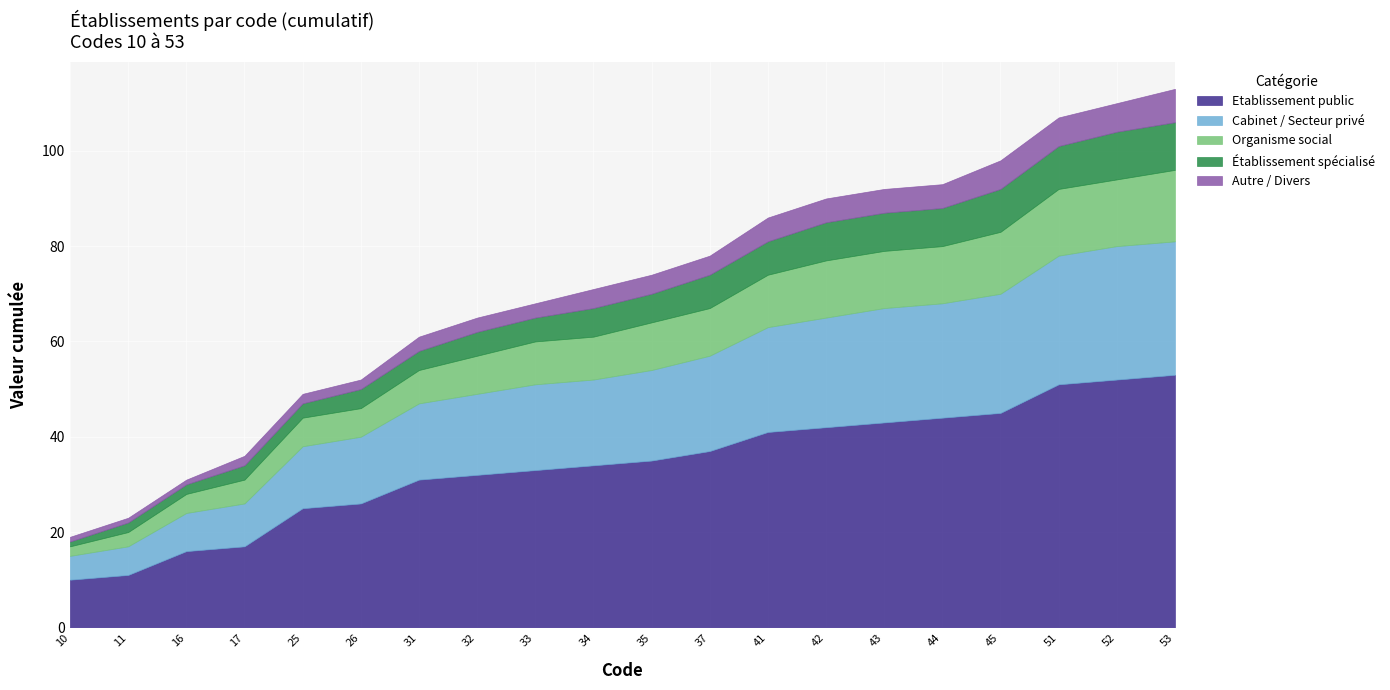

Reading left to right, extract all data points from this chart.

Etablissement public: 10=10	11=11	16=16	17=17	25=25	26=26	31=31	32=32	33=33	34=34	35=35	37=37	41=41	42=42	43=43	44=44	45=45	51=51	52=52	53=53
Cabinet / Secteur privé: 10=5	11=6	16=8	17=9	25=13	26=14	31=16	32=17	33=18	34=18	35=19	37=20	41=22	42=23	43=24	44=24	45=25	51=27	52=28	53=28
Organisme social: 10=2	11=3	16=4	17=5	25=6	26=6	31=7	32=8	33=9	34=9	35=10	37=10	41=11	42=12	43=12	44=12	45=13	51=14	52=14	53=15
Établissement spécialisé: 10=1	11=2	16=2	17=3	25=3	26=4	31=4	32=5	33=5	34=6	35=6	37=7	41=7	42=8	43=8	44=8	45=9	51=9	52=10	53=10
Autre / Divers: 10=1	11=1	16=1	17=2	25=2	26=2	31=3	32=3	33=3	34=4	35=4	37=4	41=5	42=5	43=5	44=5	45=6	51=6	52=6	53=7